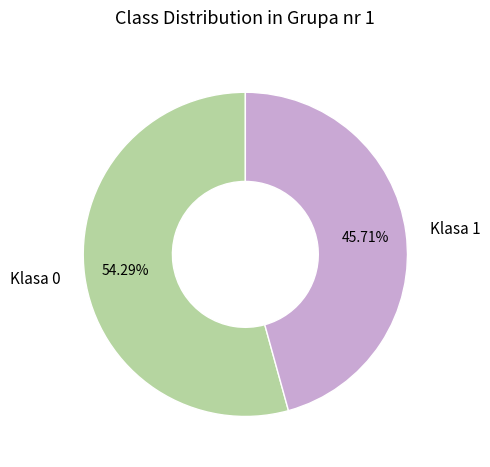

To the nearest percent, what portion does Klasa 0 represent?

54%